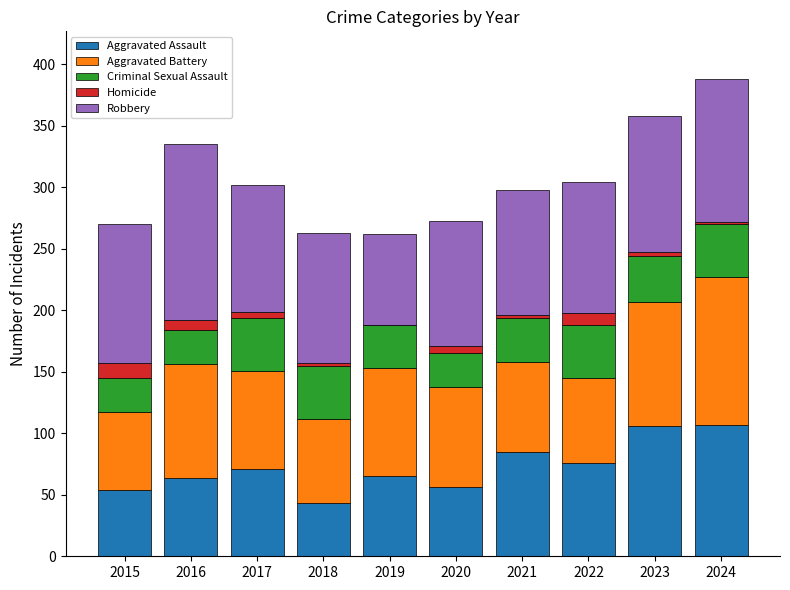

What is the average value of the Aggravated Assault series?

73